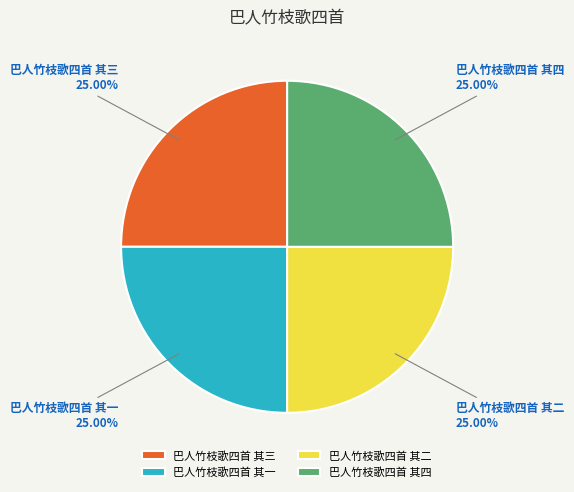

Is there any slice that represents more than half of the pie?

No